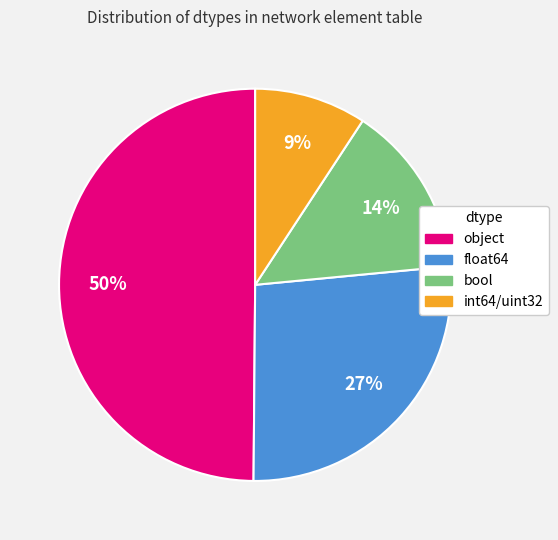

True or false: int64/uint32 accounts for 24% of the total.

False